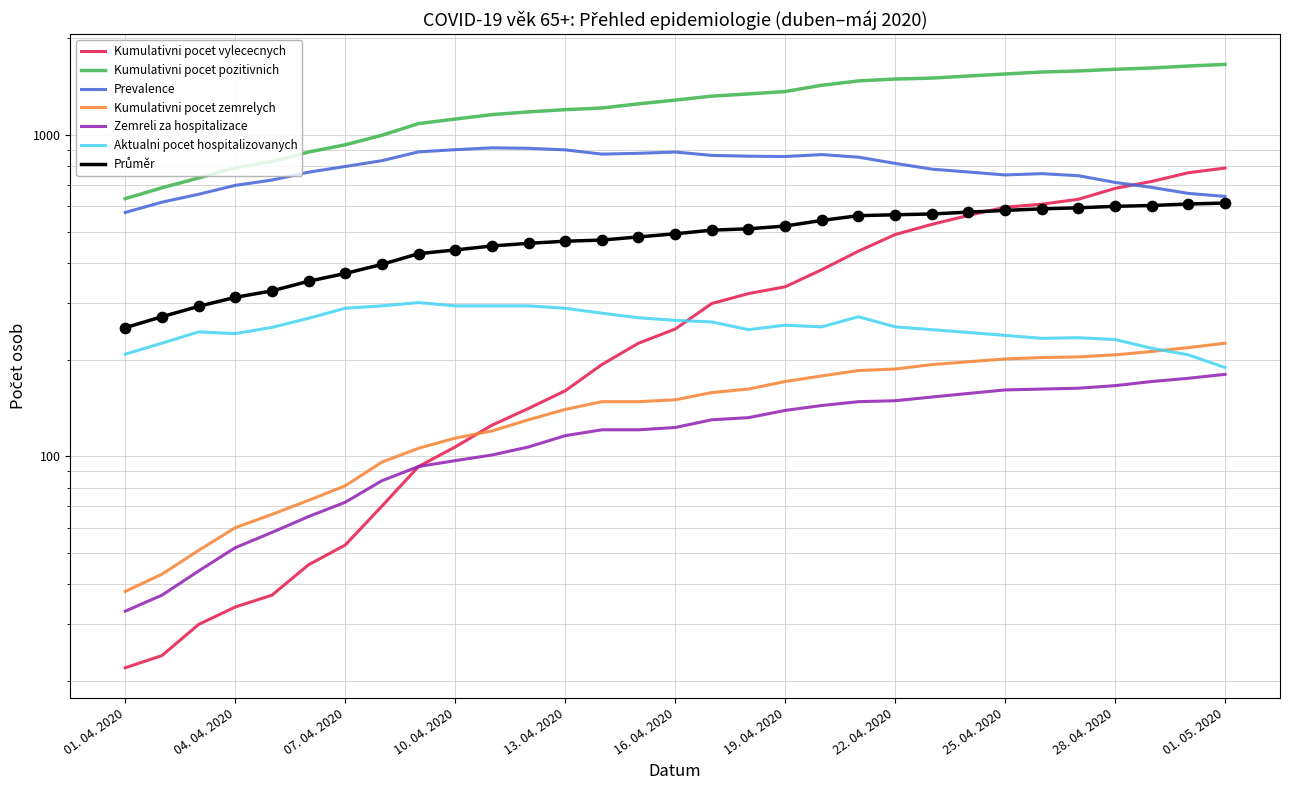

Which series has the largest Y range (max minus min)?

Kumulativni pocet pozitivnich